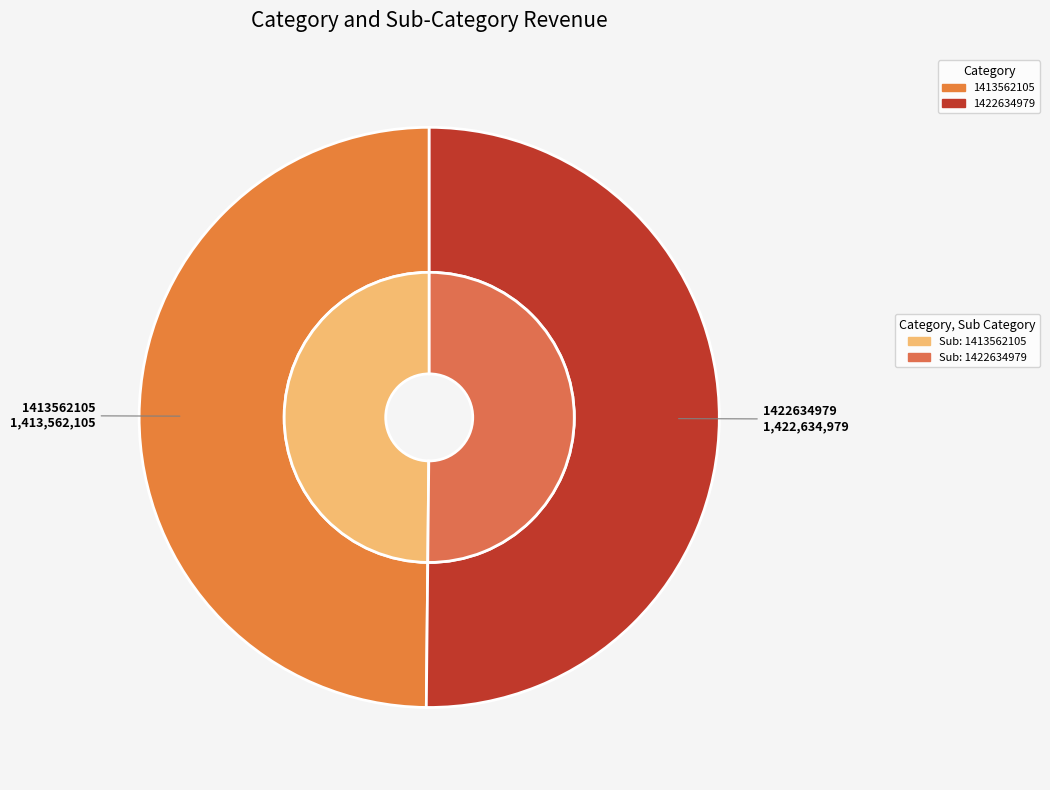

The 1422634979 slice represents 37% of the pie. True or false?

False